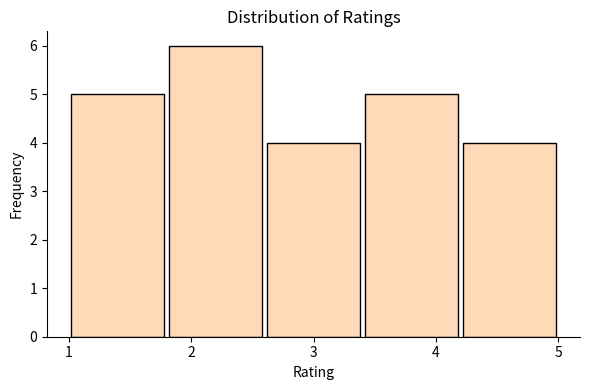

Reading left to right, list every bar in this chart as the range it spans on the x-axis followed by its height. The values are not printed on the chart, so give them approximately, as read against the axis.

1.0 to 1.8: 5
1.8 to 2.6: 6
2.6 to 3.4: 4
3.4 to 4.2: 5
4.2 to 5.0: 4